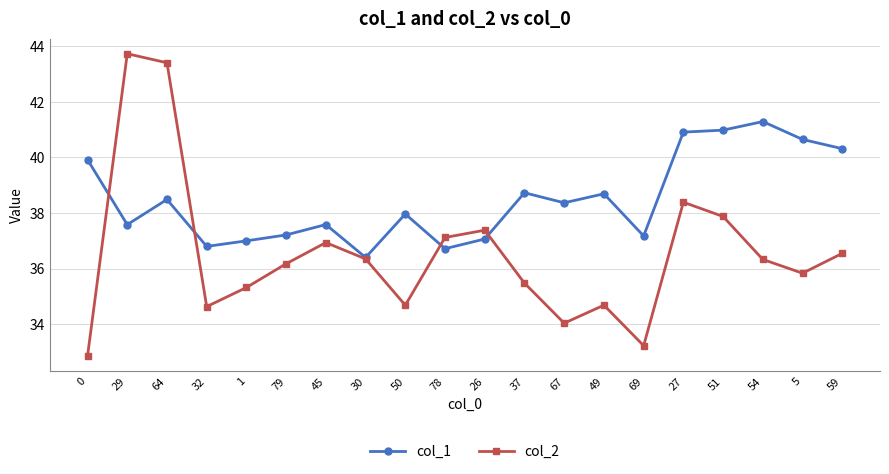

True or false: col_1 and col_2 cross at least once.

True